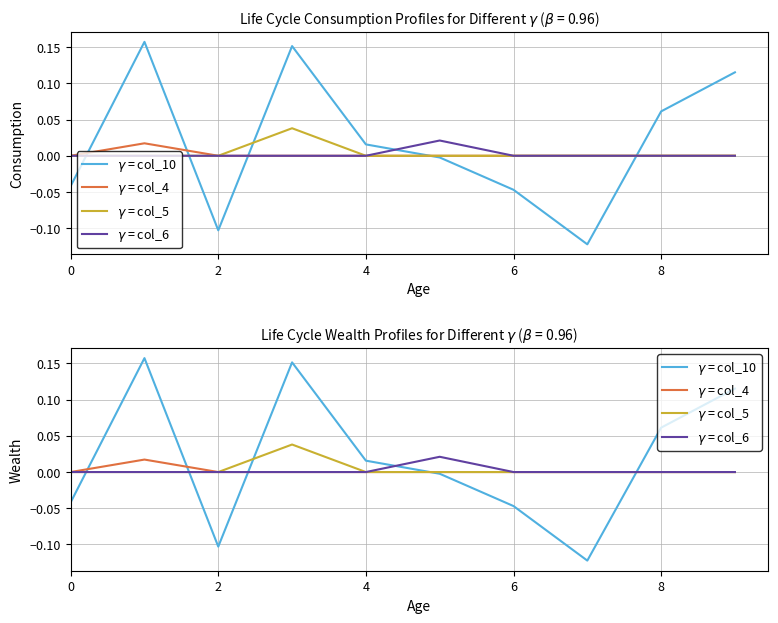

Is the value of $\gamma$ = col_5 at 6 greater than the value of $\gamma$ = col_10 at 8?

Yes